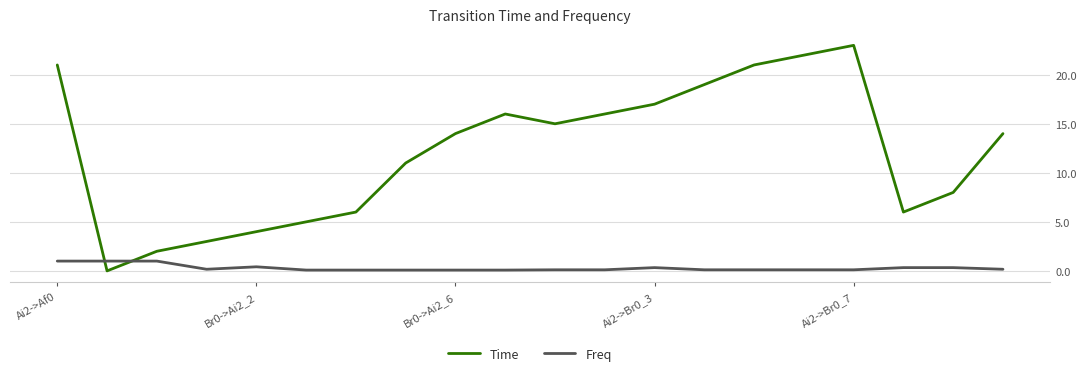

Which series has the largest total across all categories?

Time